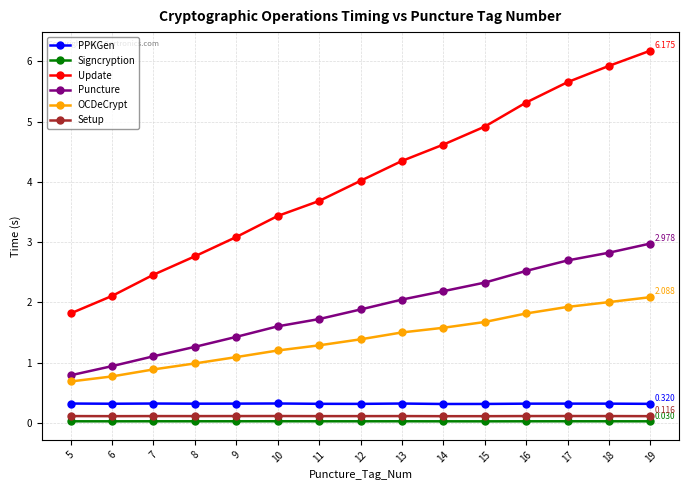

Which series changed the most between 7 and 11?

Update